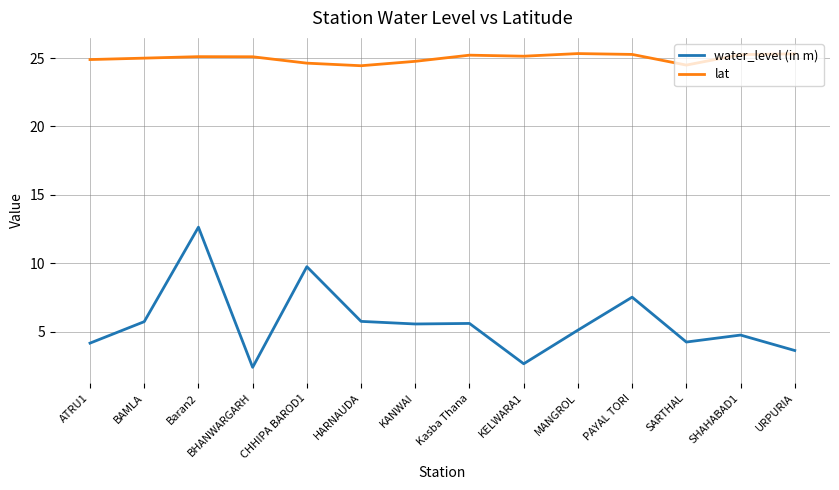

True or false: lat and water_level (in m) intersect in this chart.

False